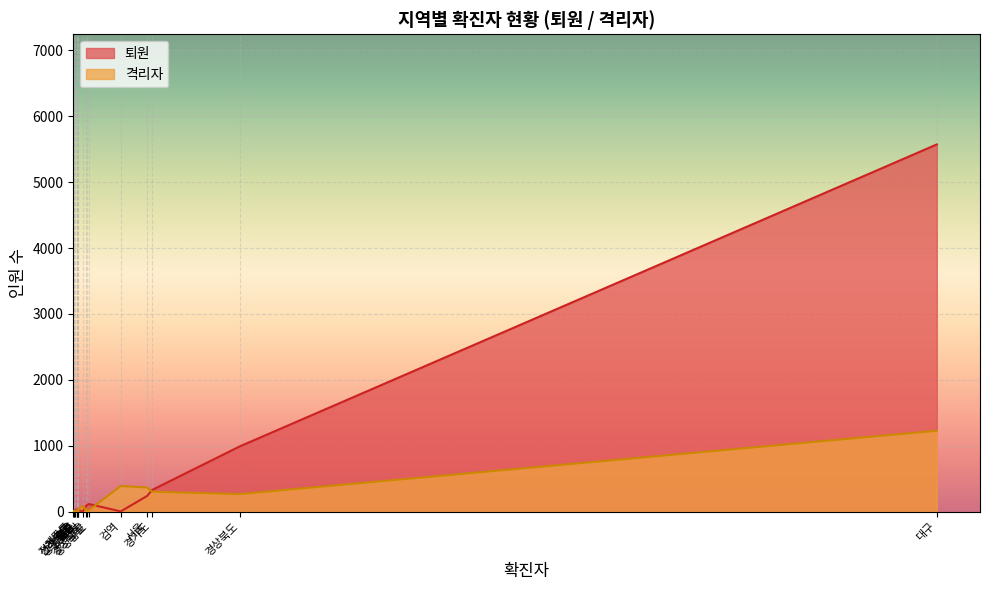

Between 전라북도 and 전라남도, which series saw the biggest shift?

퇴원